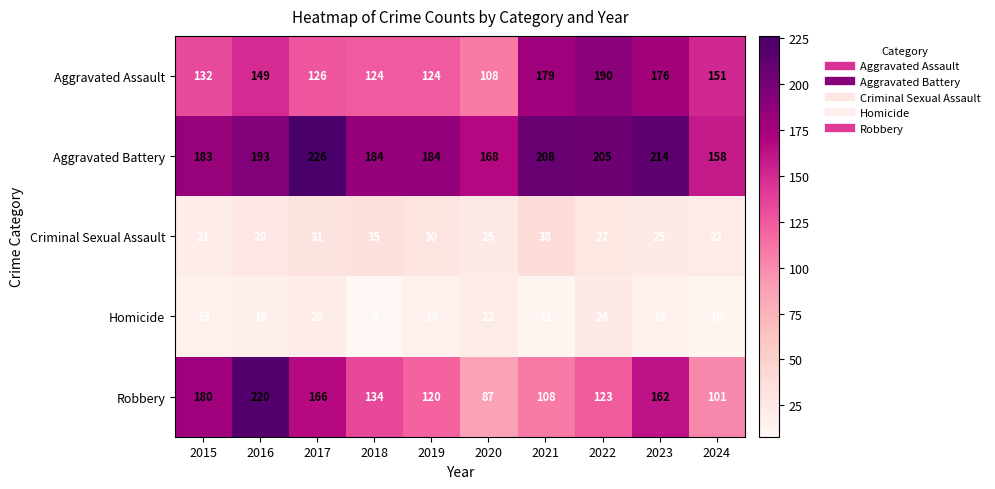

What is the difference between the Aggravated Battery values at 2017 and 2020?

58